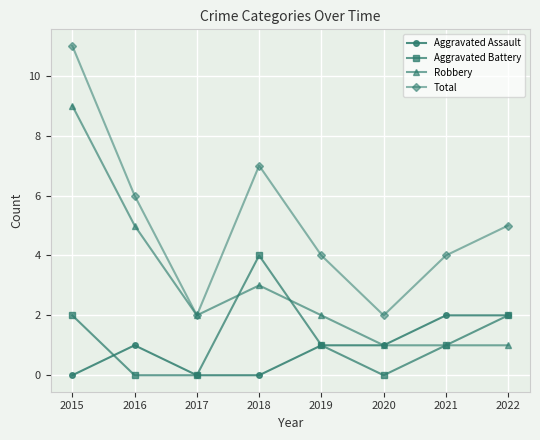

What are all the series names shown in the legend?

Aggravated Assault, Aggravated Battery, Robbery, Total